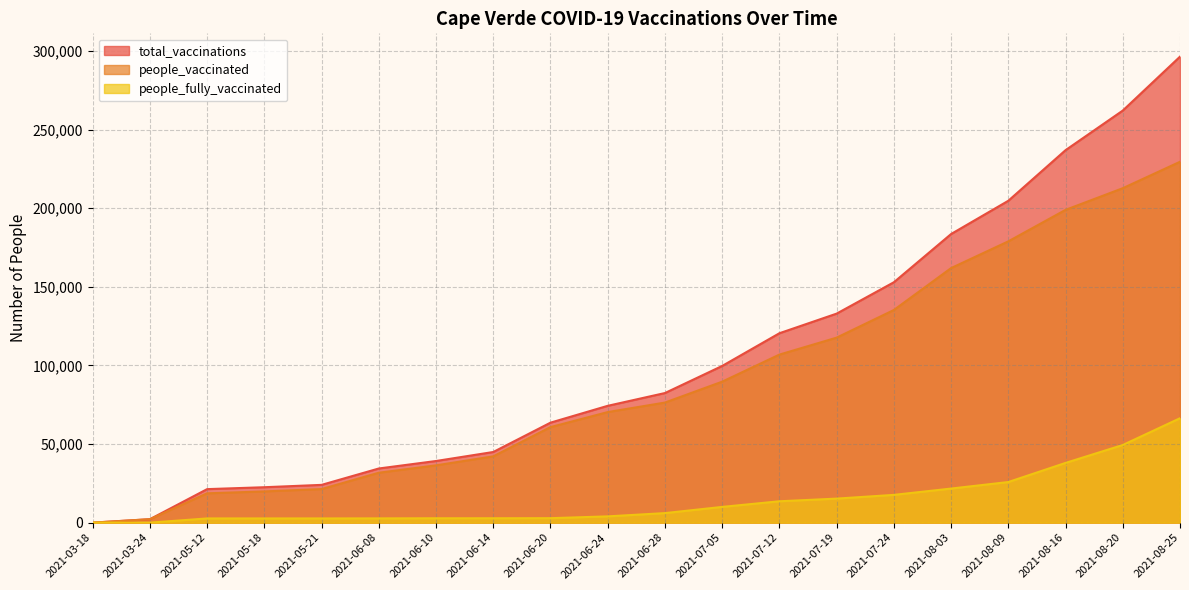

What is the sum of the people_fully_vaccinated values at 2021-03-24 and 2021-08-16?

37994